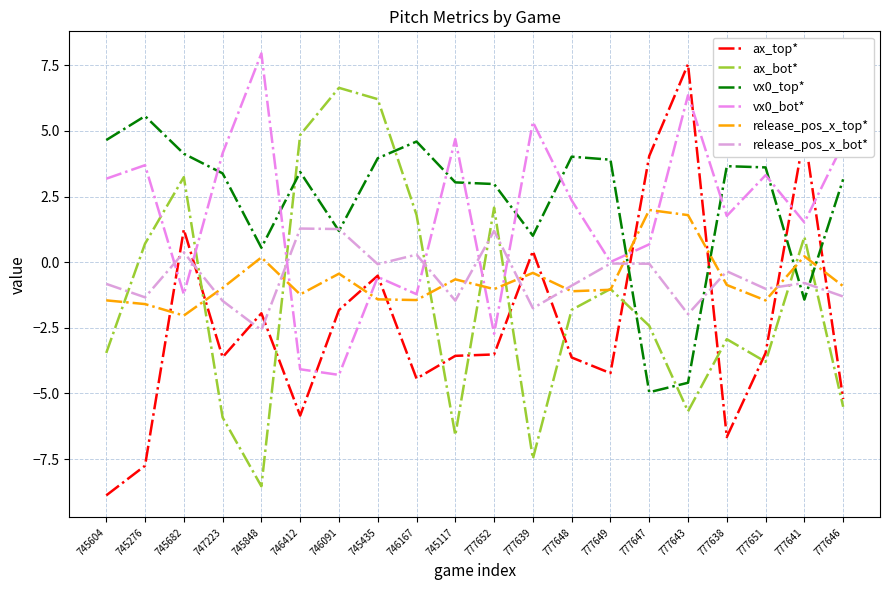

What is the minimum value for vx0_top*?

-5.0